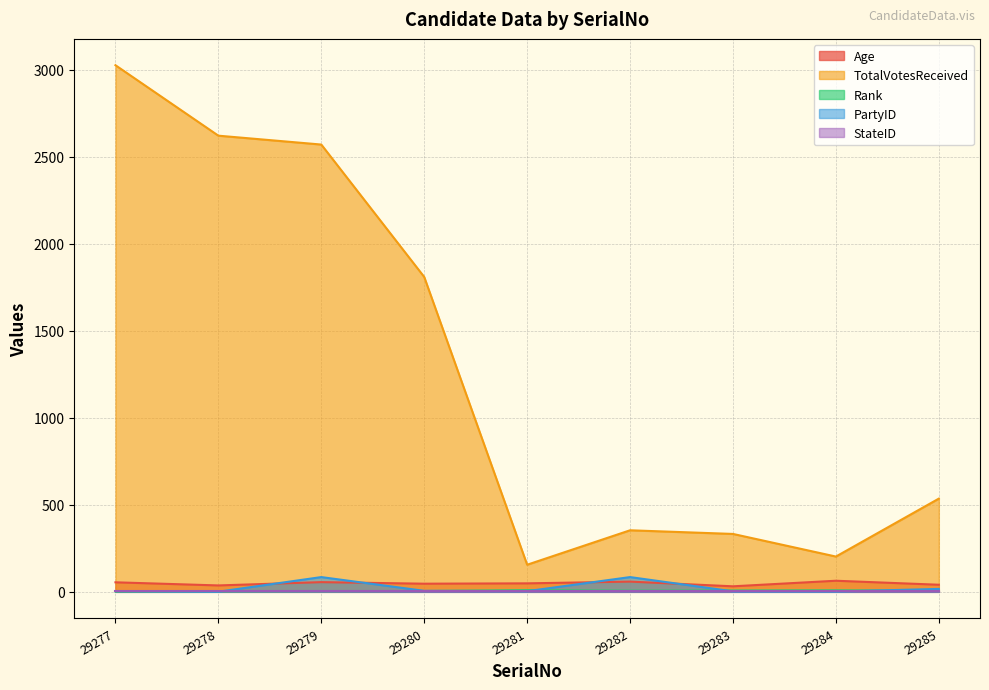

Where is PartyID nearest to the value 42?

29285